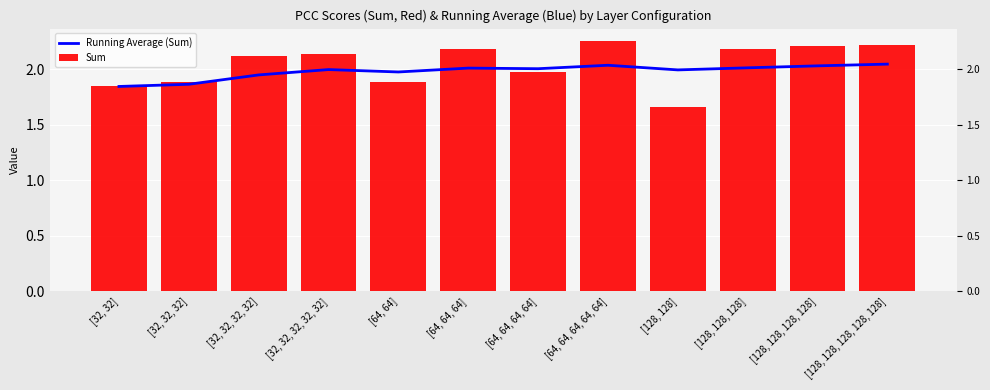

What is the sum of all Running Average (Sum) values?

23.7